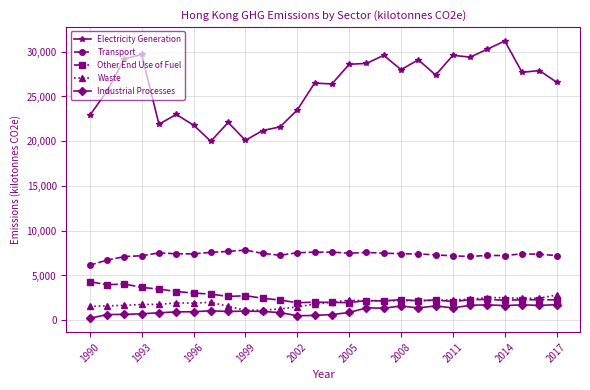

What is the difference between the maximum and minimum values in the Industrial Processes series?

1525